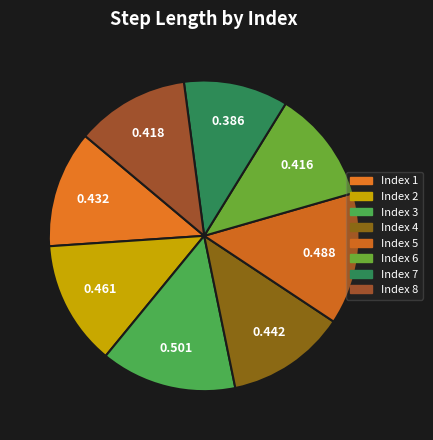

How many slices are in this pie chart?

8